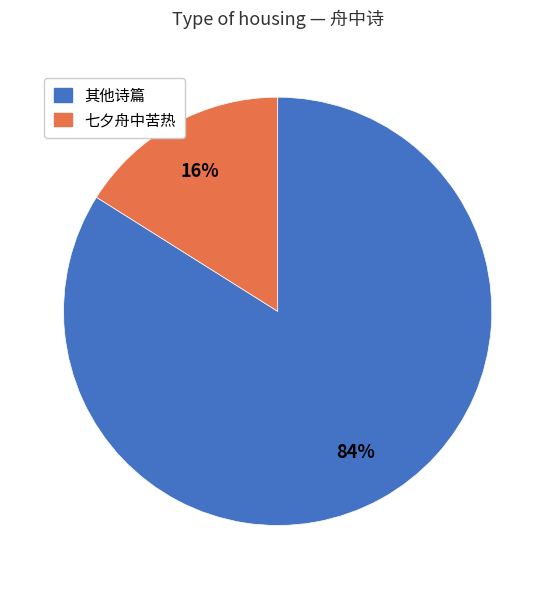

Is there a majority slice in this chart?

Yes